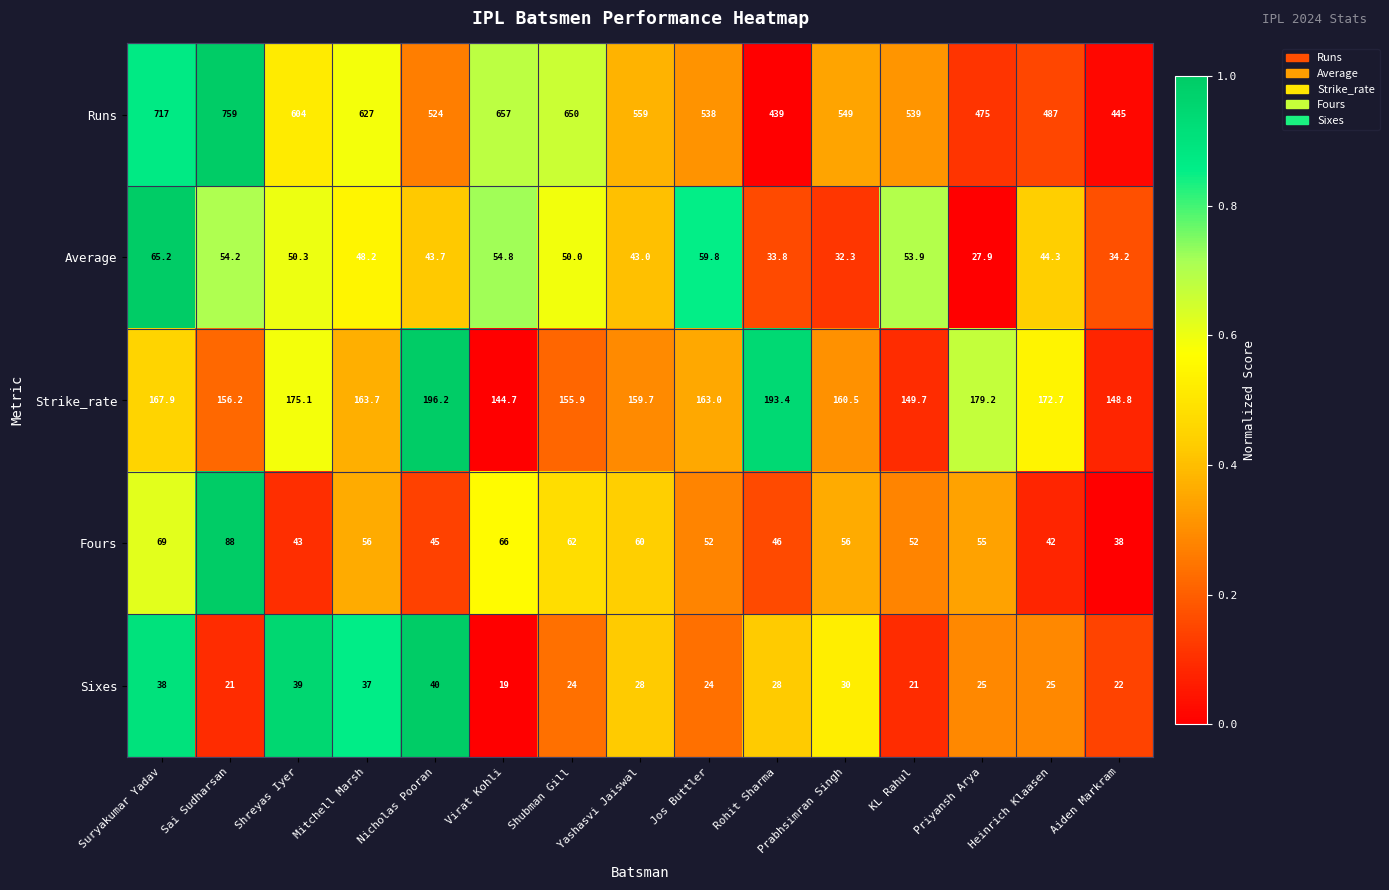

Is the value of Sixes at Sai Sudharsan greater than the value of Runs at Priyansh Arya?

No